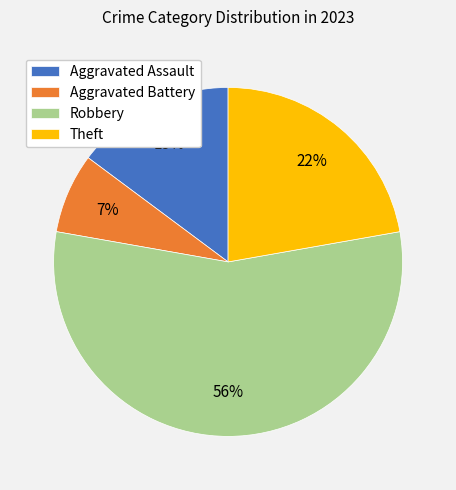

Do Theft and Robbery together represent more than half of the pie?

Yes